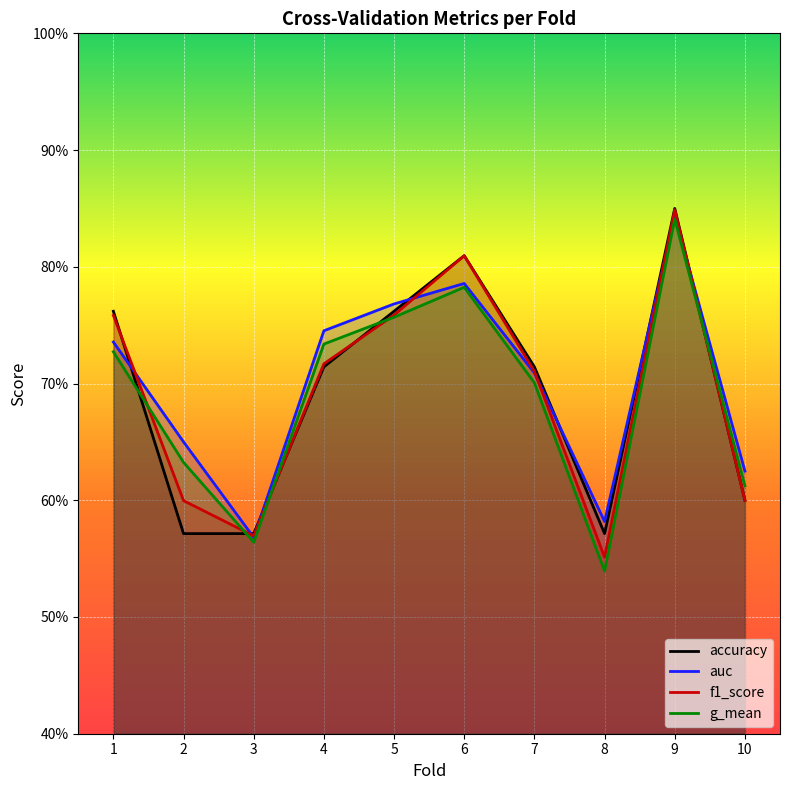

Reading left to right, extract all data points from this chart.

accuracy: 0.8	0.6	0.6	0.7	0.8	0.8	0.7	0.6	0.8	0.6
auc: 0.7	0.7	0.6	0.7	0.8	0.8	0.7	0.6	0.8	0.6
f1_score: 0.8	0.6	0.6	0.7	0.8	0.8	0.7	0.6	0.8	0.6
g_mean: 0.7	0.6	0.6	0.7	0.8	0.8	0.7	0.5	0.8	0.6